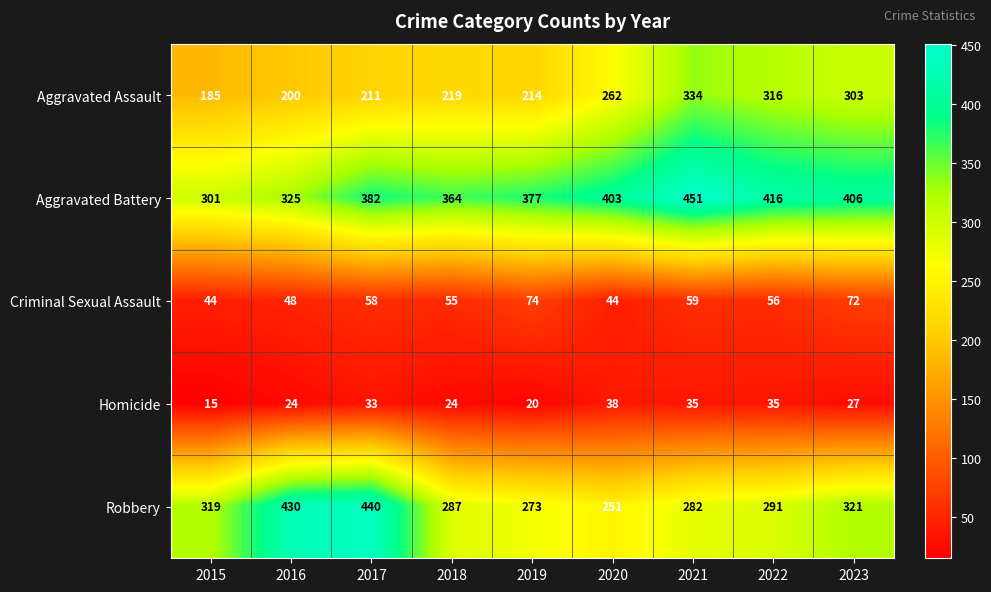

Which series has the widest spread of values?

Robbery